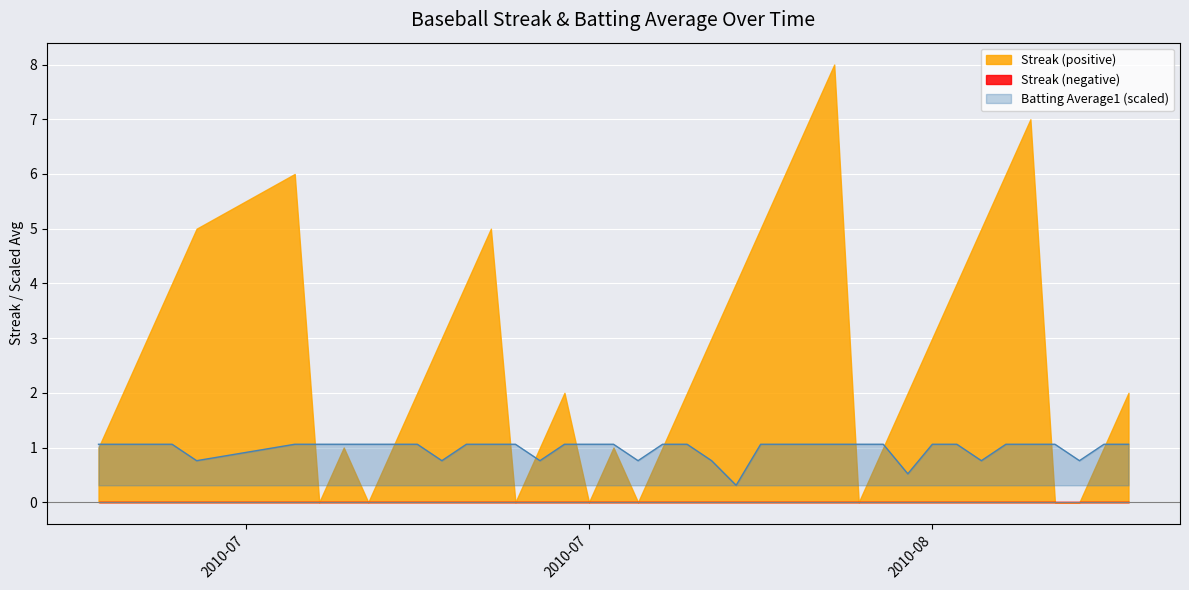

What is the highest value of the Batting Average1 (scaled) series?

1.1